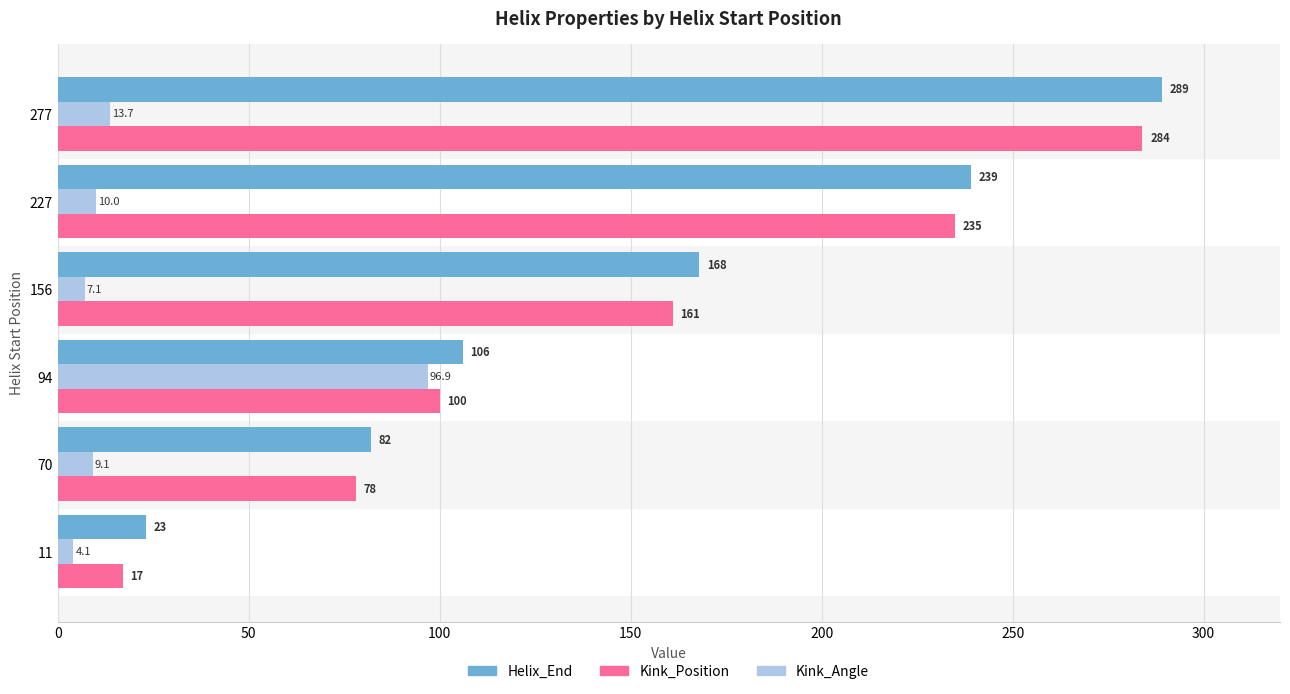

At how many categories does at least one series exceed 161?

3